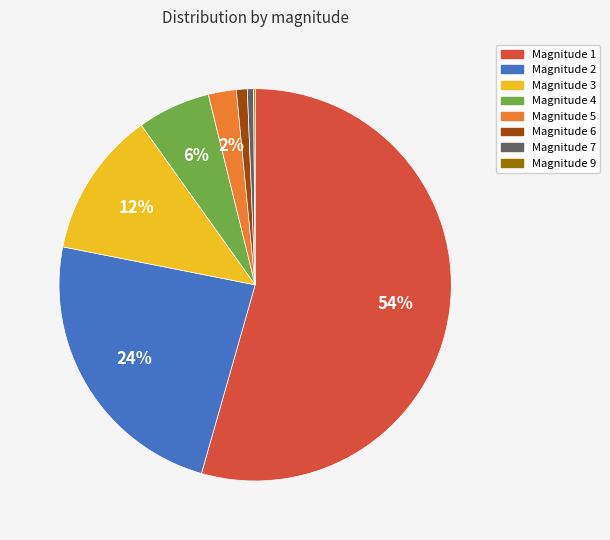

What percentage is the Magnitude 3 slice, to the nearest percent?

12%